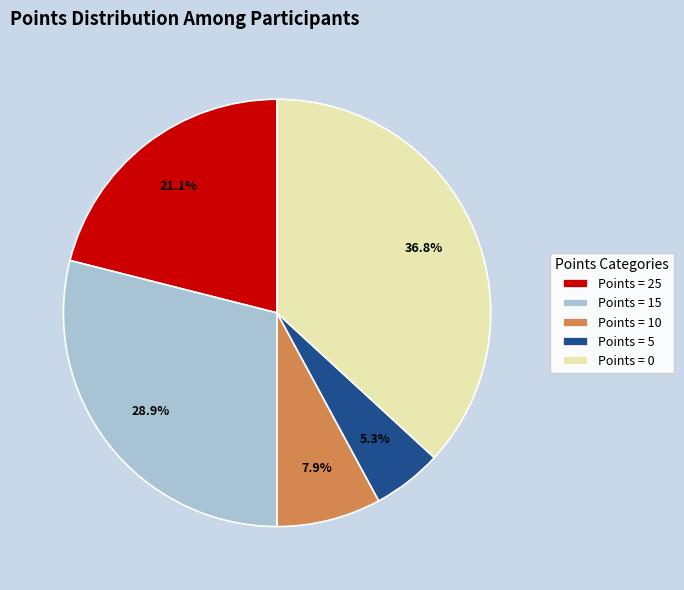

Between Points = 0 and Points = 15, which is larger?

Points = 0